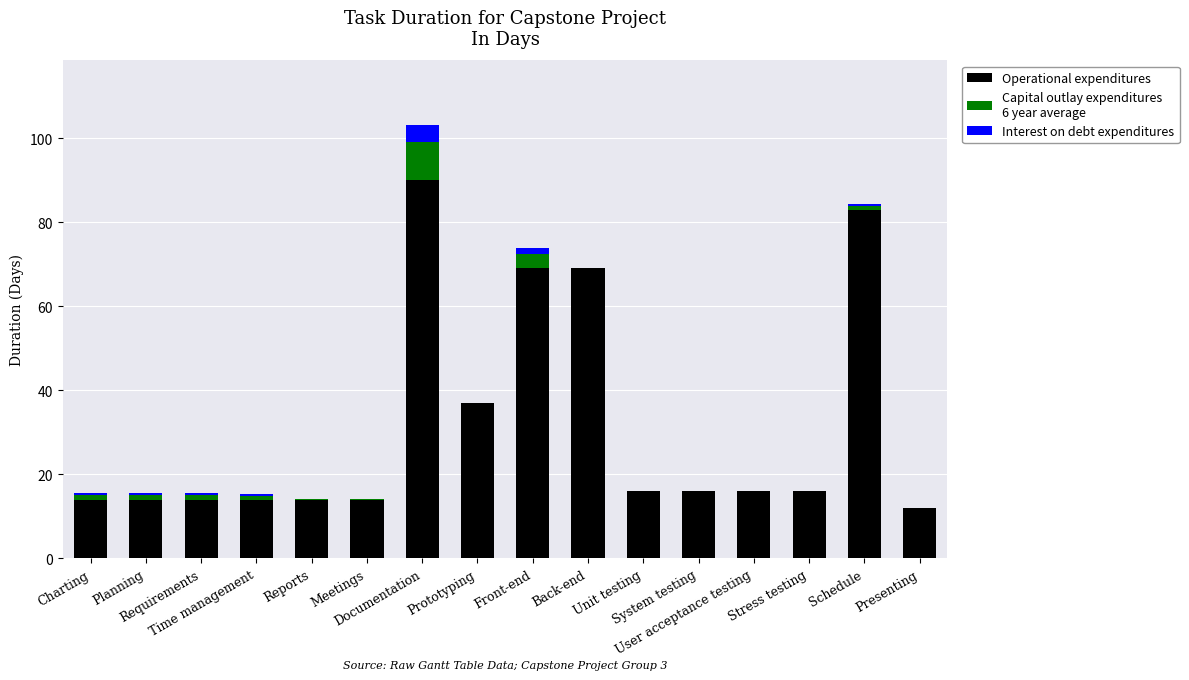

What position from the left is Presenting?

16